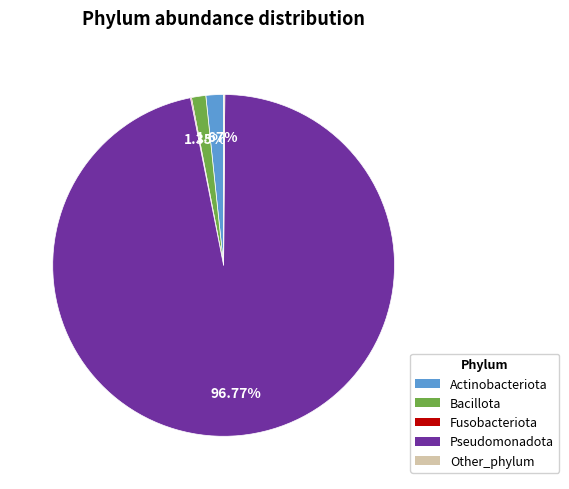

What percentage is the Bacillota slice, to the nearest percent?

1%